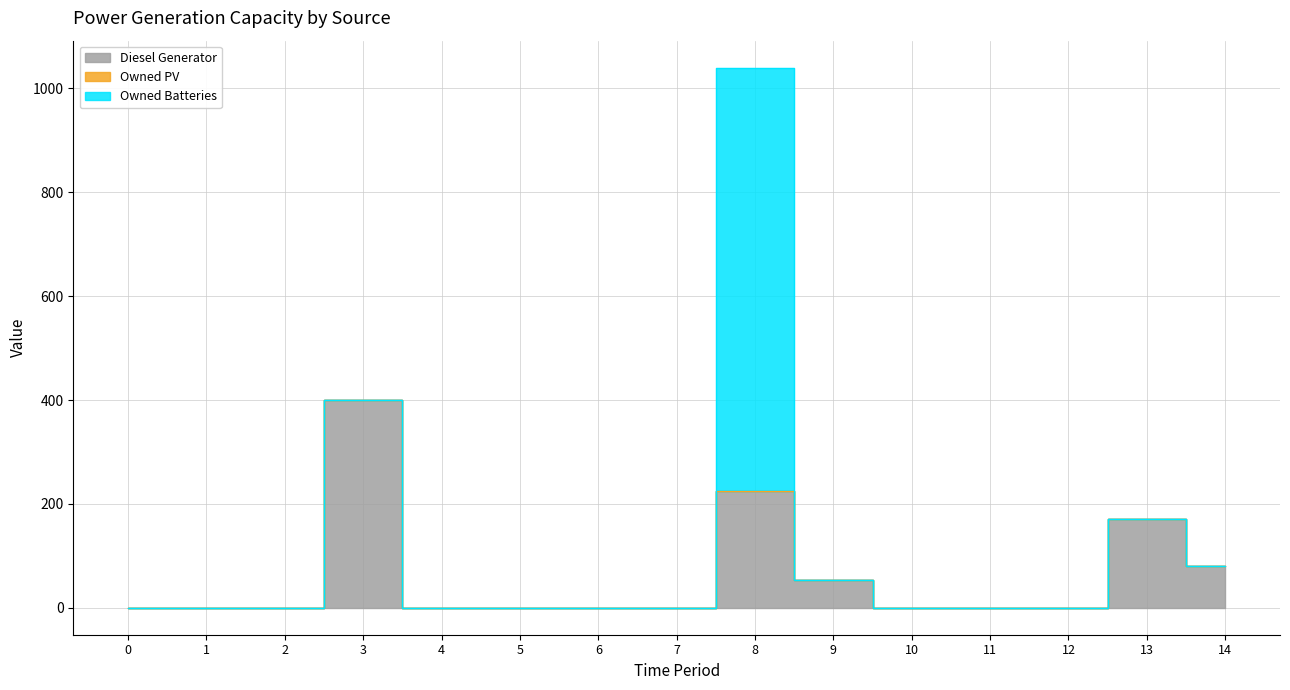

At 4, list the series in order from largest to smallest.

Diesel Generator, Owned PV, Owned Batteries